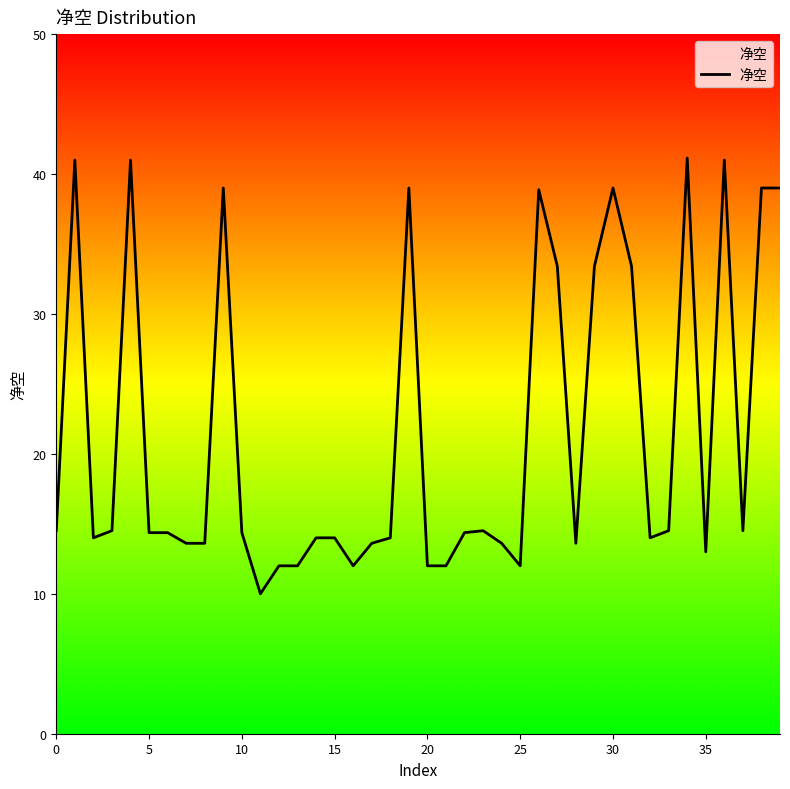

What is the smallest value displayed?

10.0